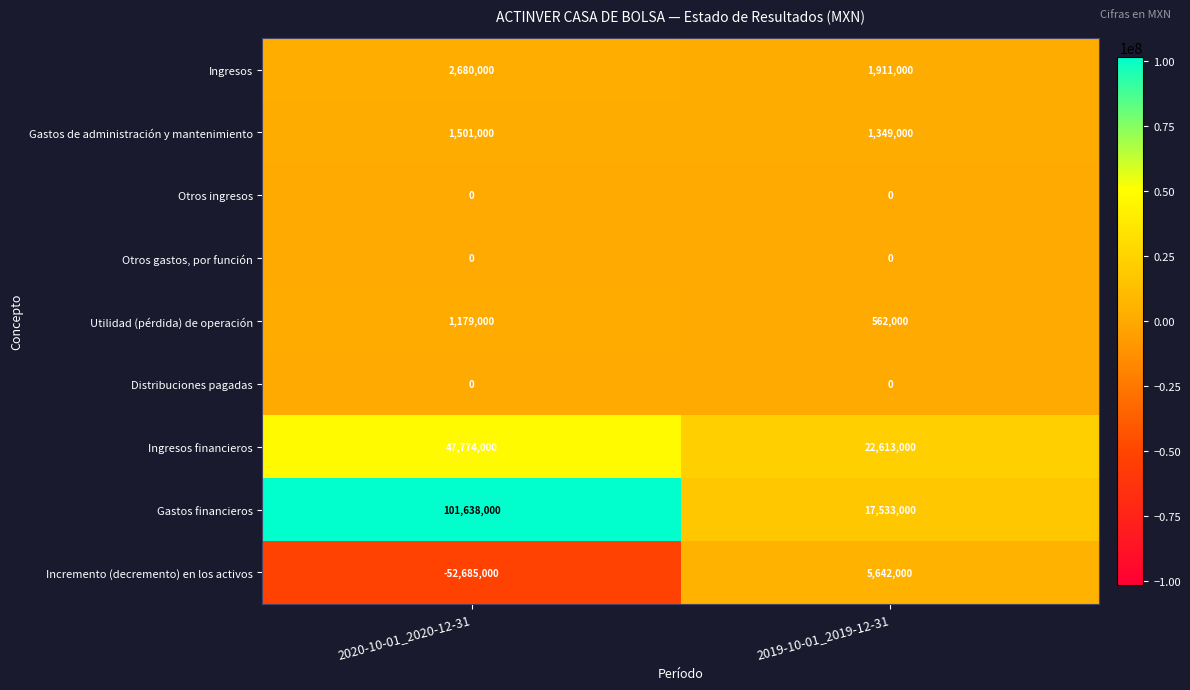

True or false: Ingresos financieros has a value of 35746522 at 2019-10-01_2019-12-31.

False